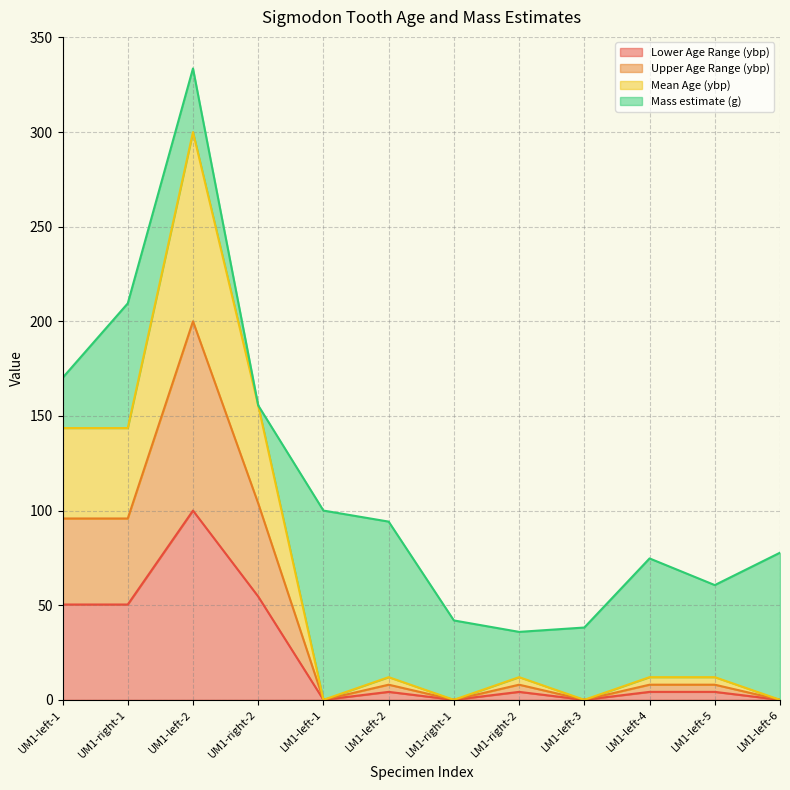

What is the label of the 4th point from the right?

LM1-left-3